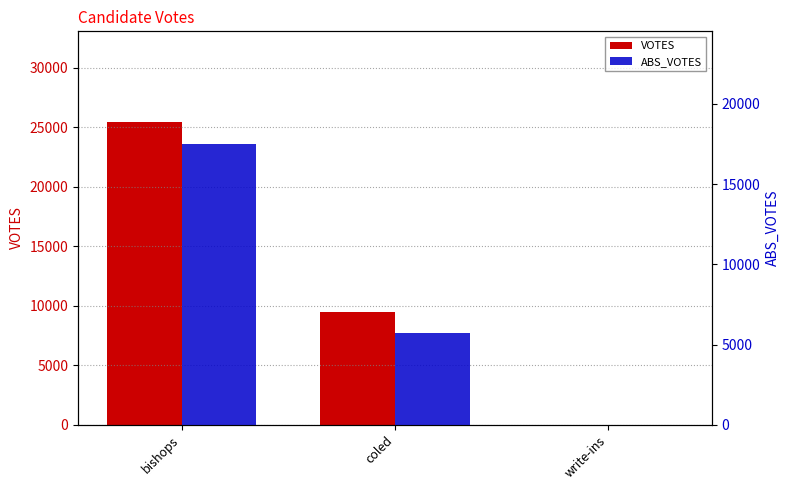

What position from the right is write-ins?

1